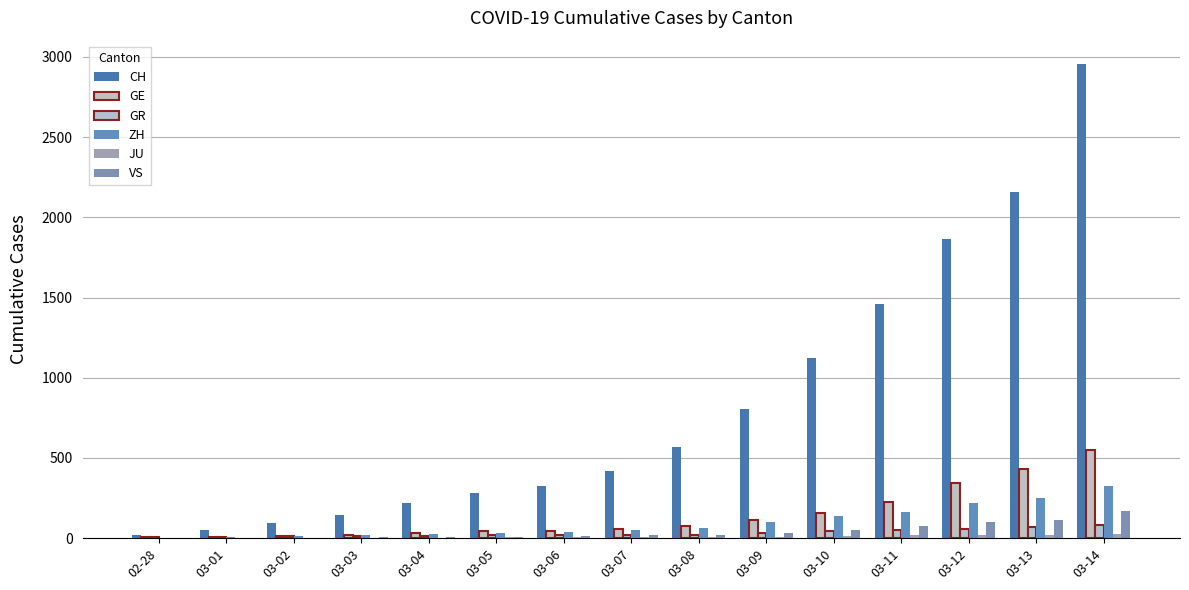

What is the total value across all series at 03-14?

4112